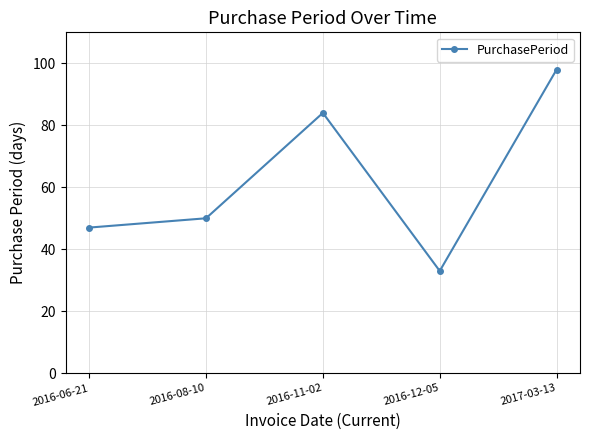

What is the sum of the values at 2016-12-05 and 2016-08-10?

83